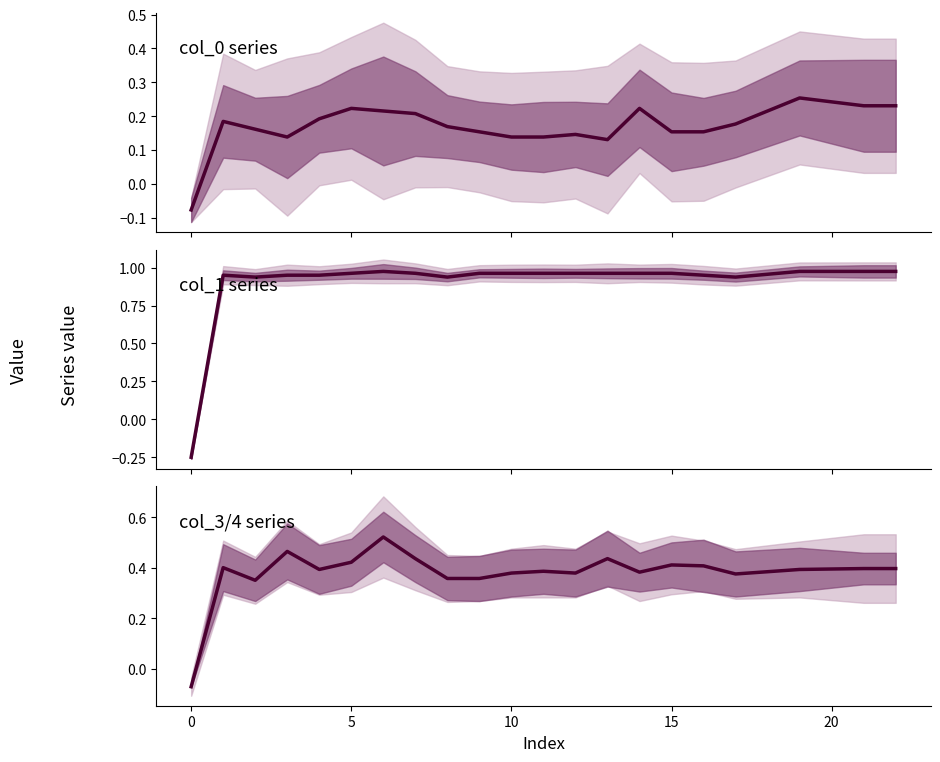

How many values in col_3 are below zero?

1